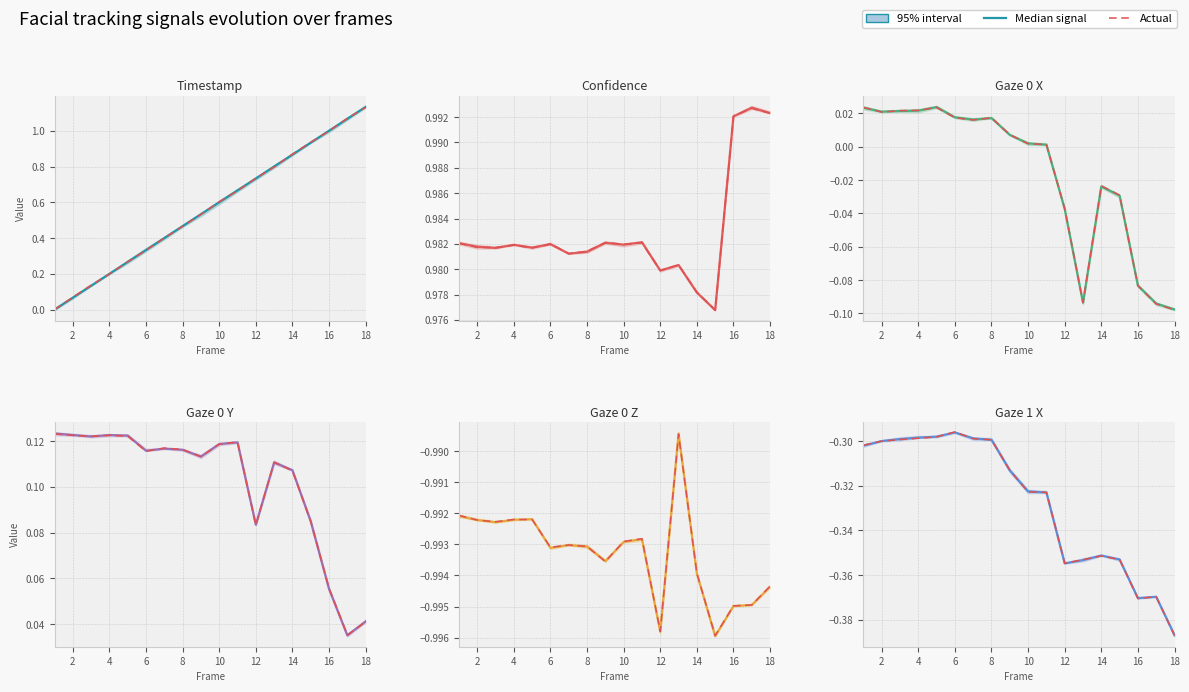

Where is the first local minimum for confidence?

3